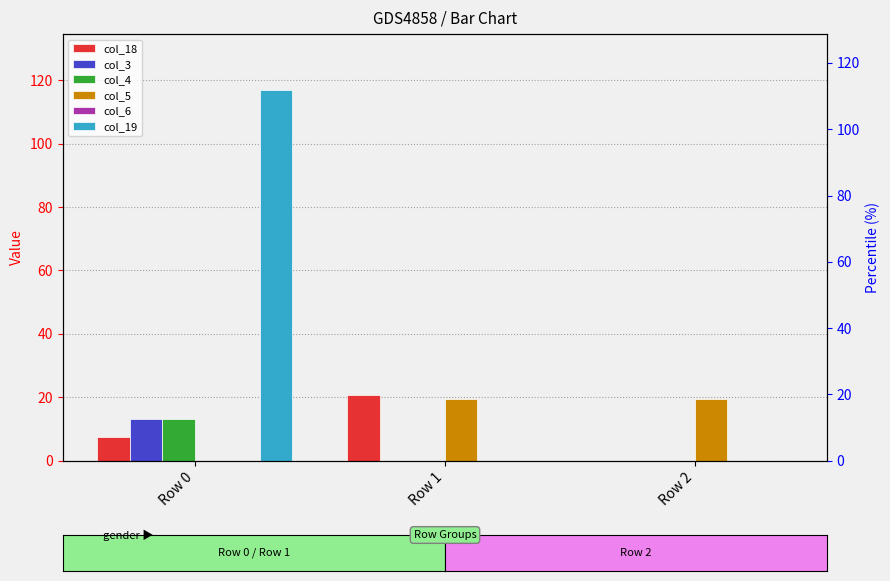

Count the col_3 values in the range 0 to 13.

3